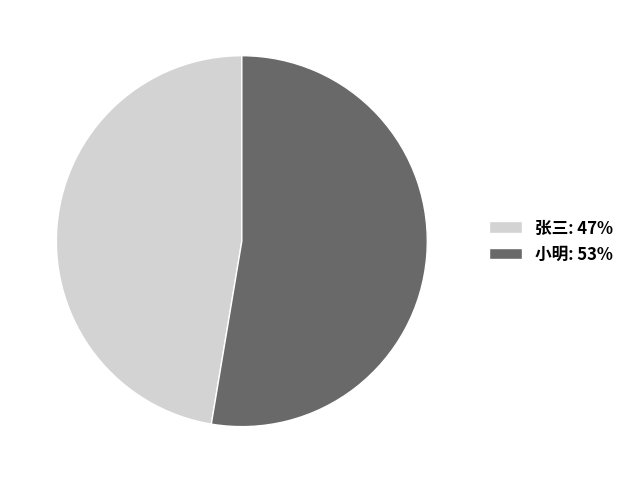

Count the number of slices in the pie.

2